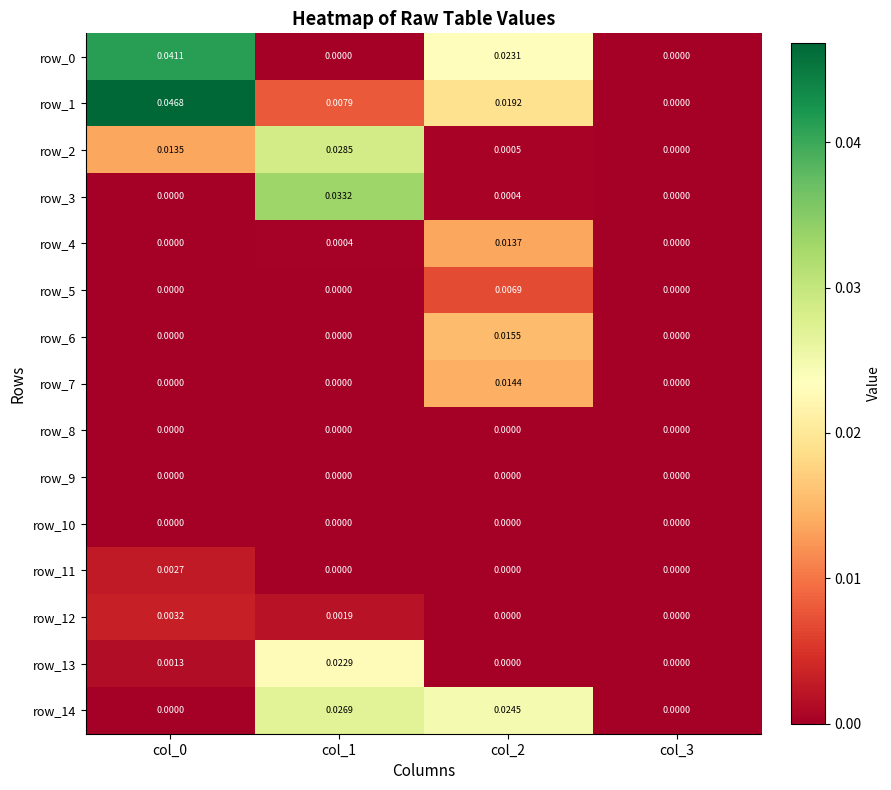

How many series are shown in this chart?

15